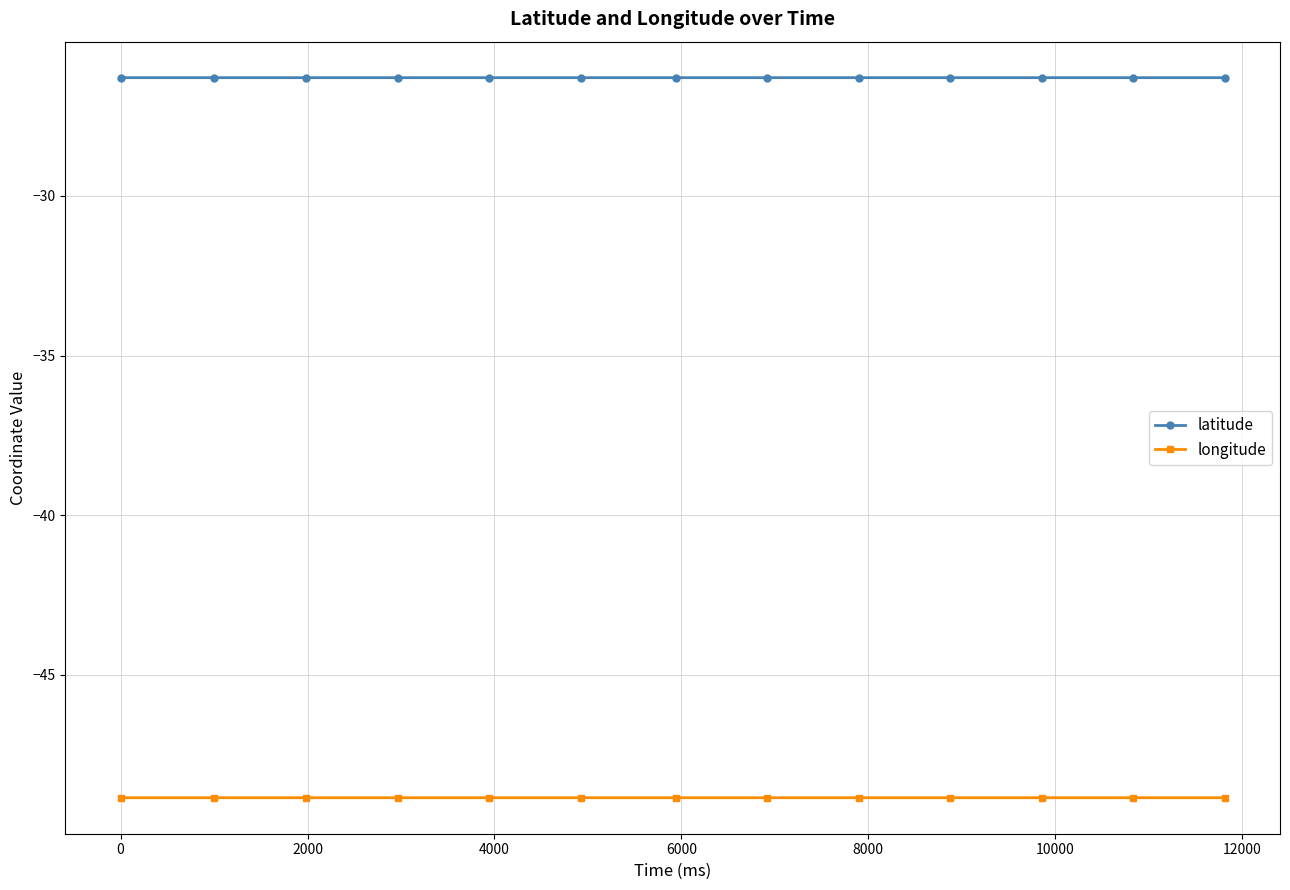

What is the value of the latitude point at the 8th from the left?

-26.3